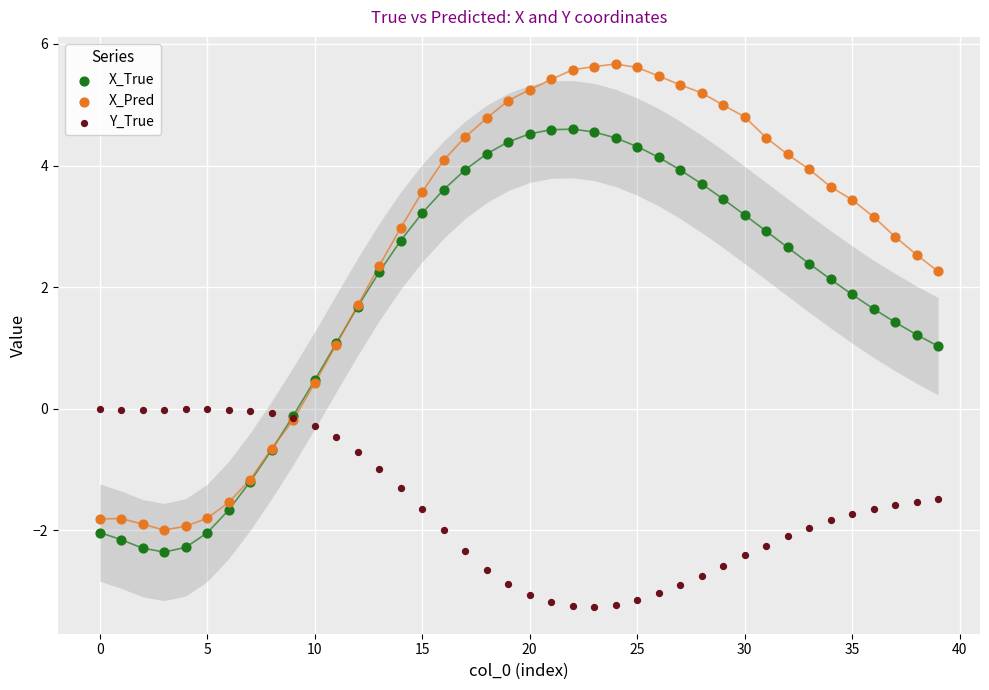

Which series has the largest Y range (max minus min)?

X_Pred